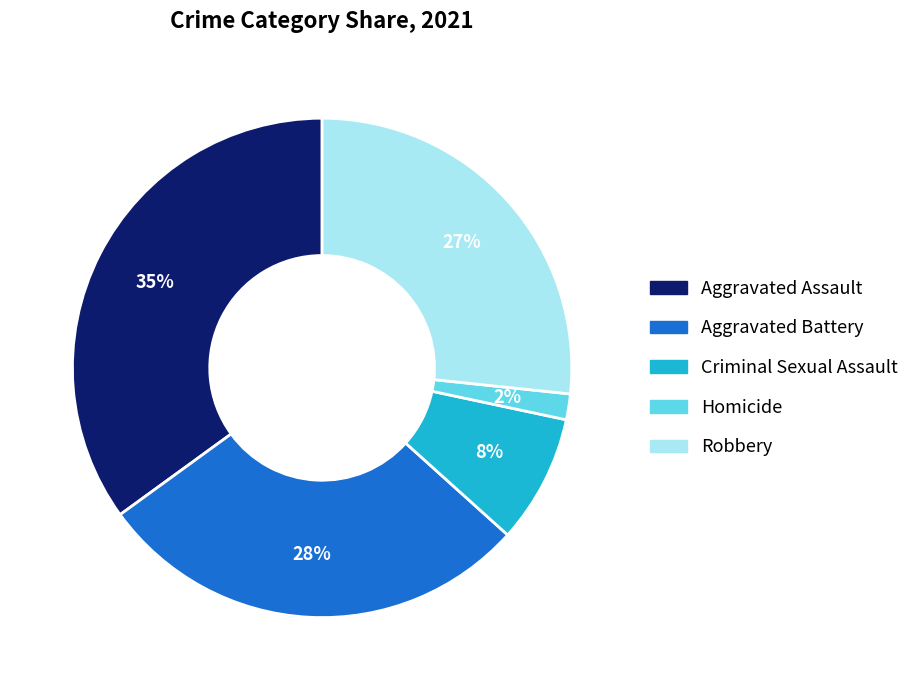

Count the number of slices in the pie.

5